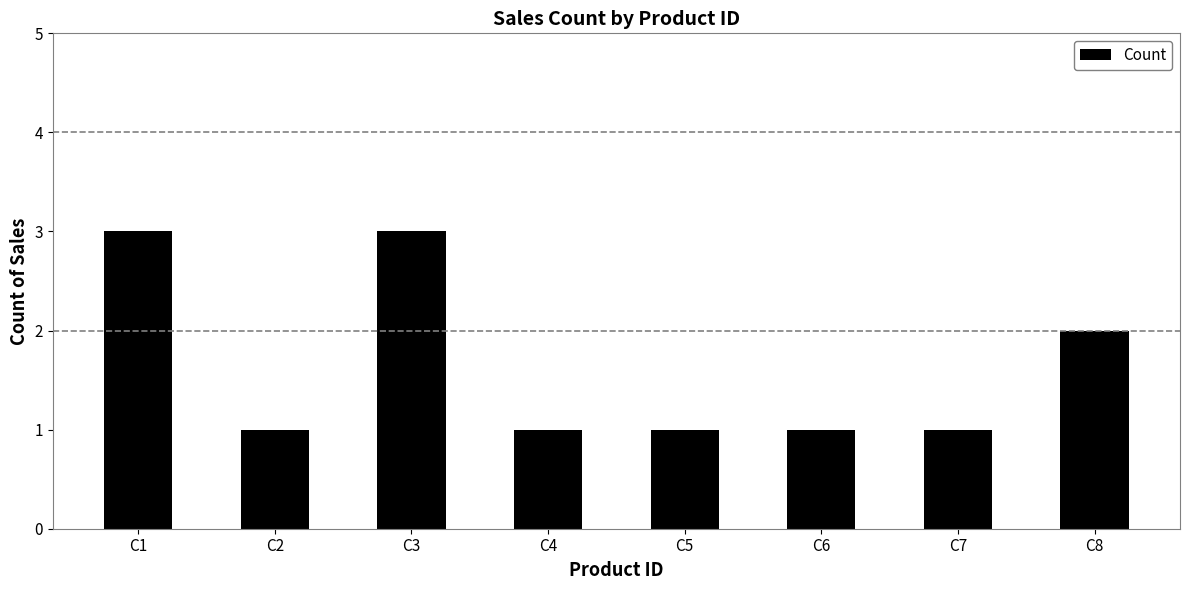

How many values are between 1 and 3?

8